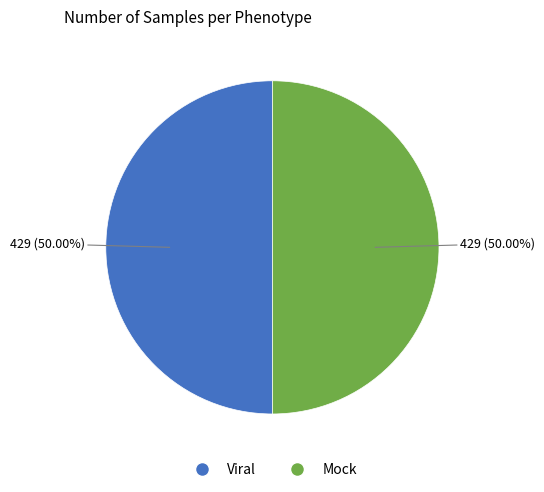

How many slices are in this pie chart?

2